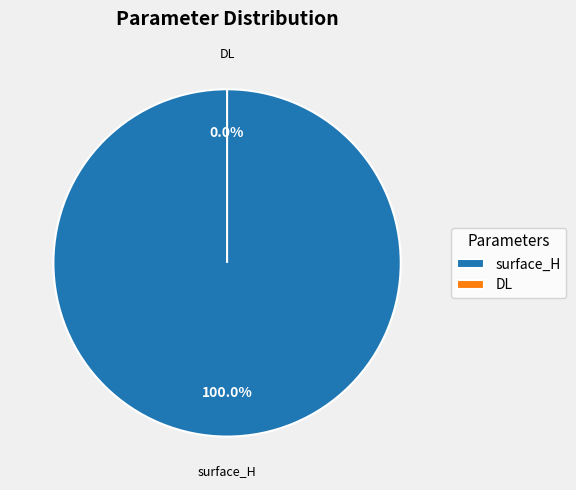

Which category accounts for the majority?

surface_H